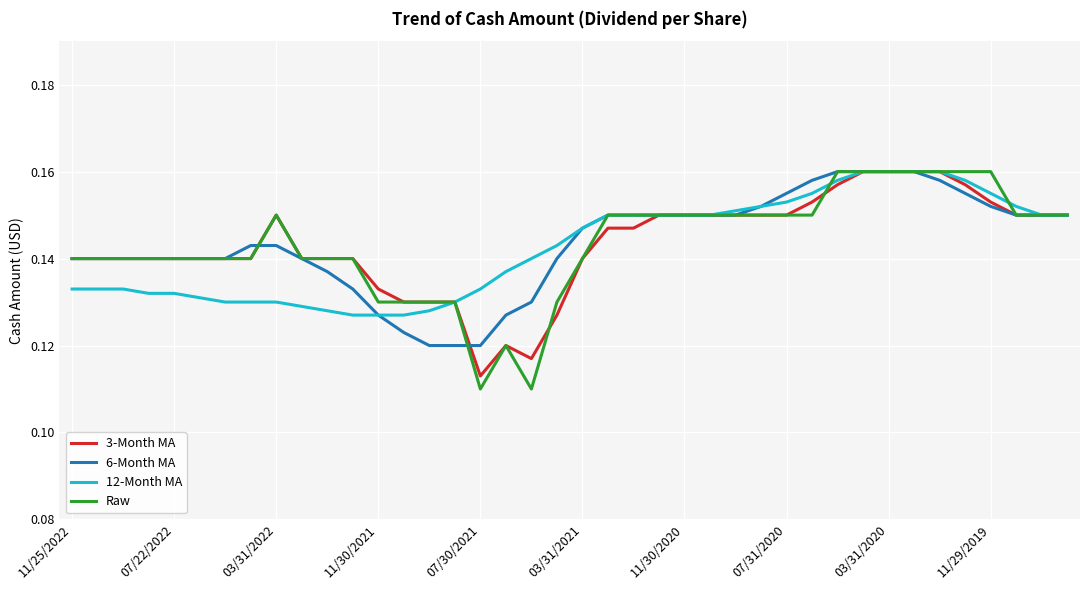

Which series has the widest spread of values?

Raw